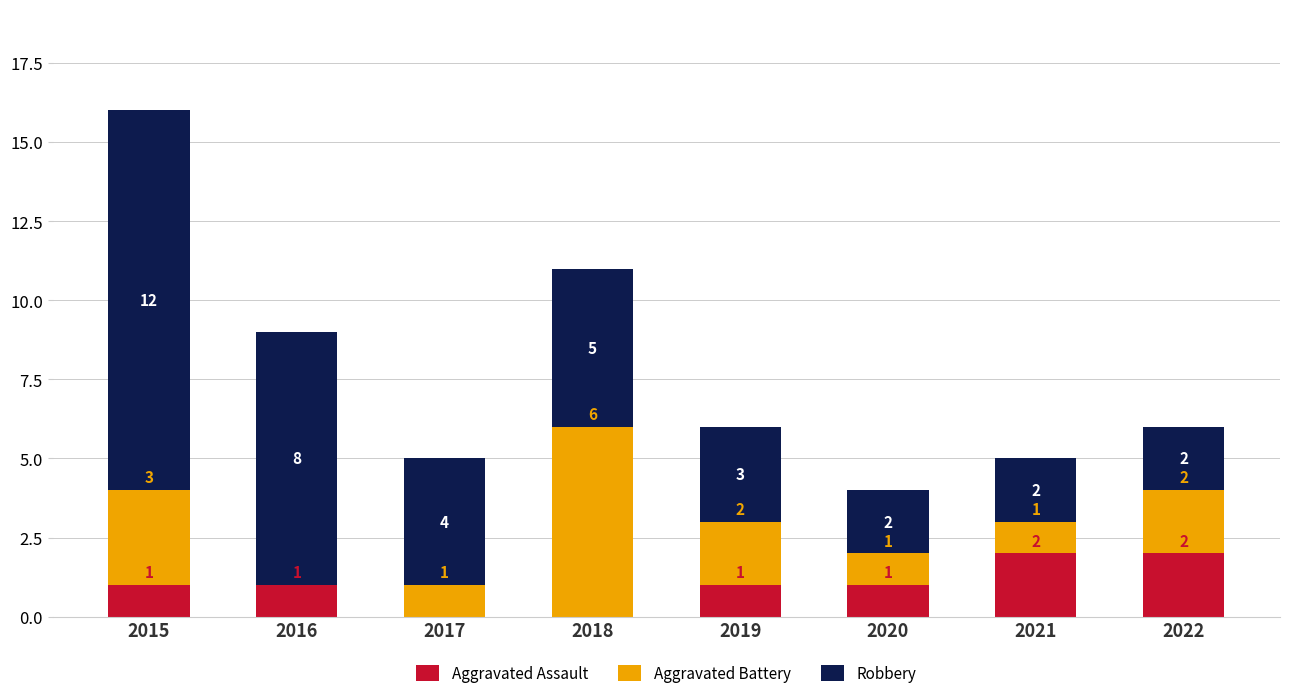

At which category is the sum across all series the highest?

2015